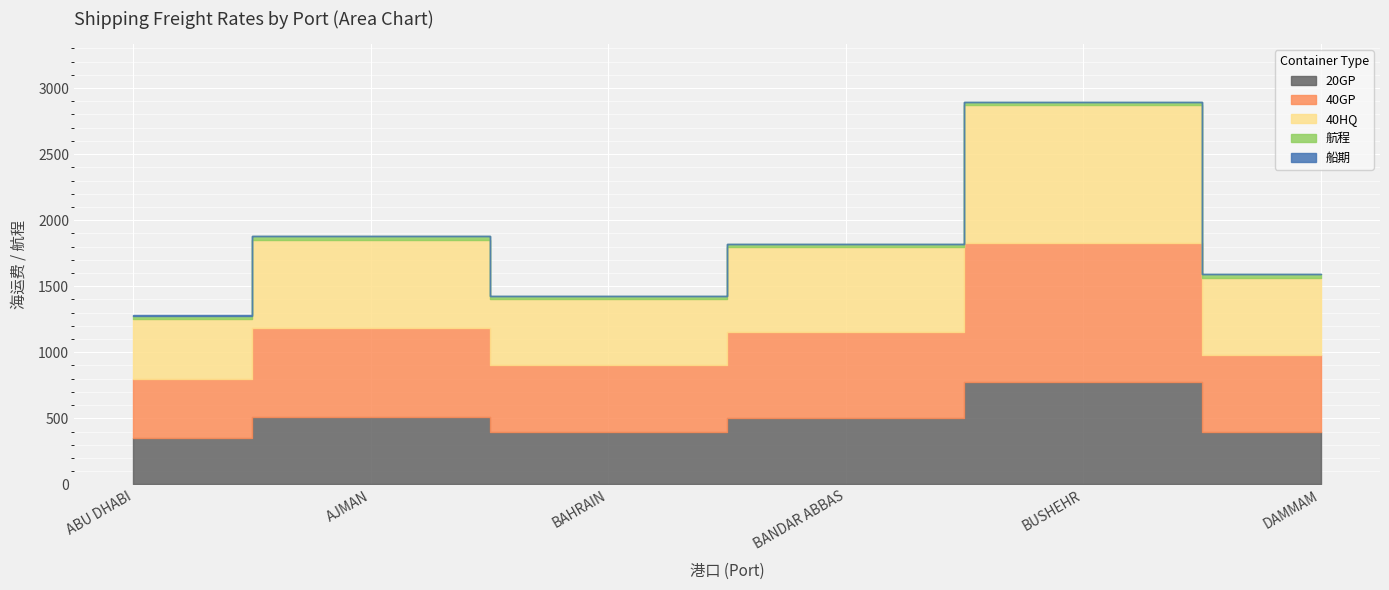

Where is the first local minimum for 20GP?

BAHRAIN